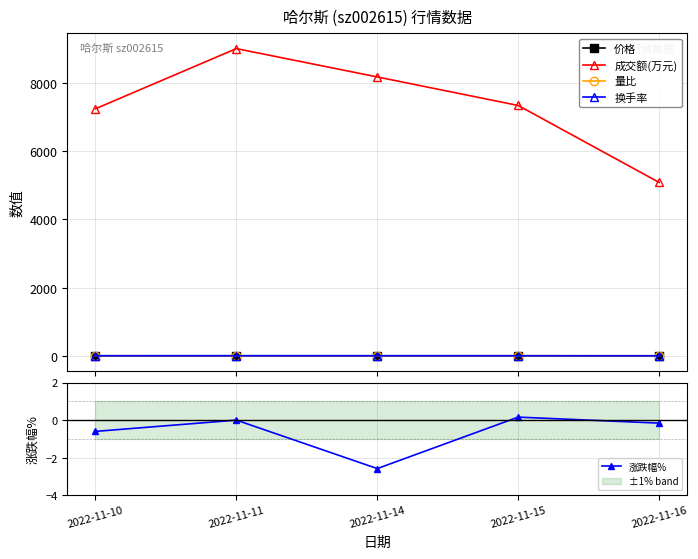

How many values in the 涨跌幅% series are below 0?

3